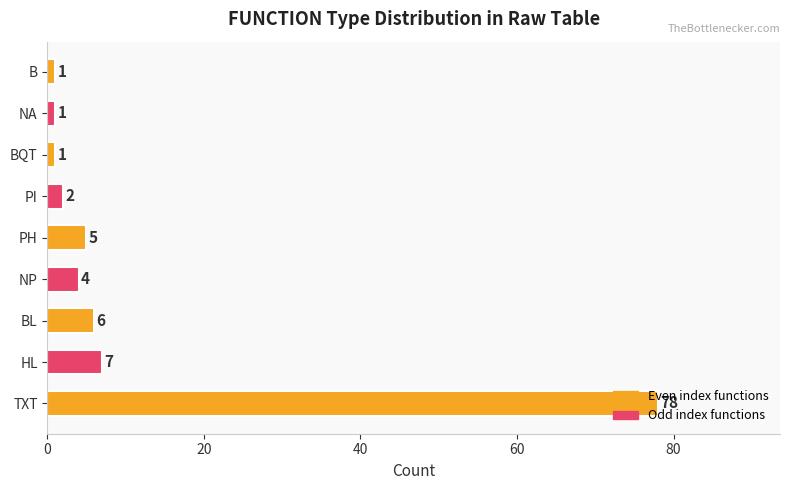

What value does the data have at NP, to the nearest 5?

5